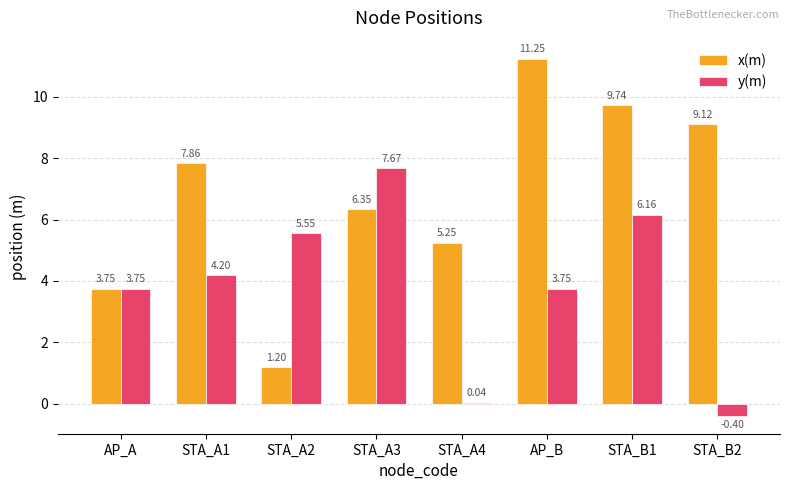

What is the label of the 8th bar from the left?

STA_B2